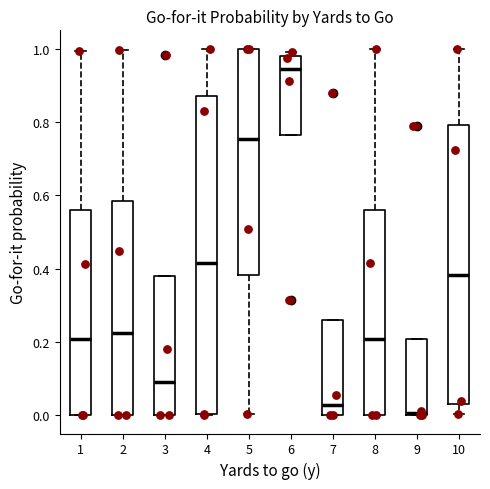

Where is the lower edge of the box at x = 5 on the y-axis? The values are not printed on the chart, so give them approximately, as read against the axis.

0.38